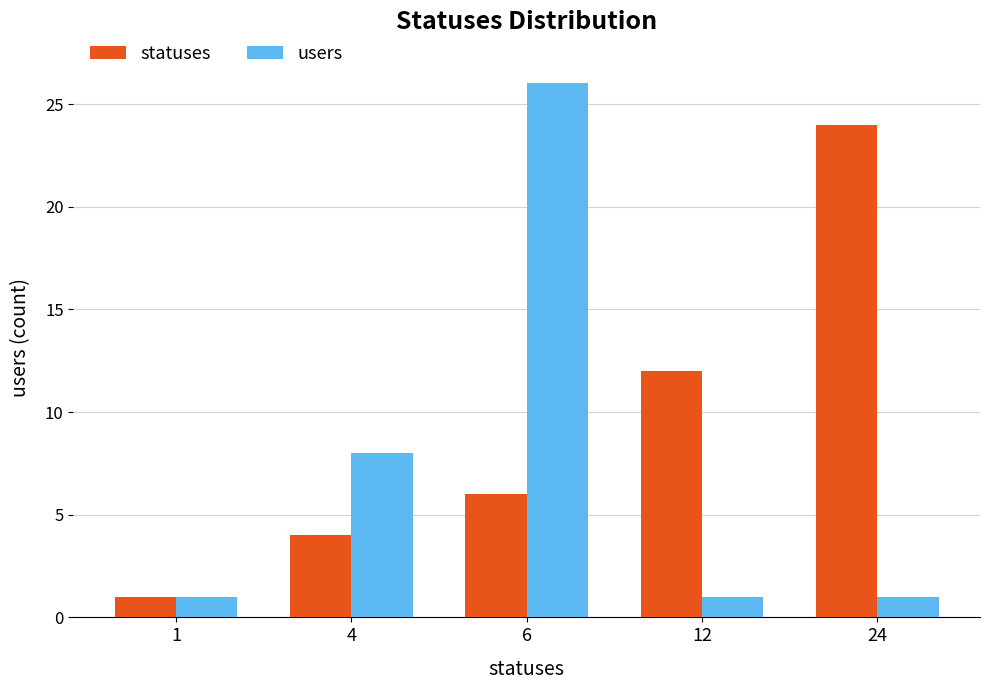

At how many categories does at least one series exceed 20?

2